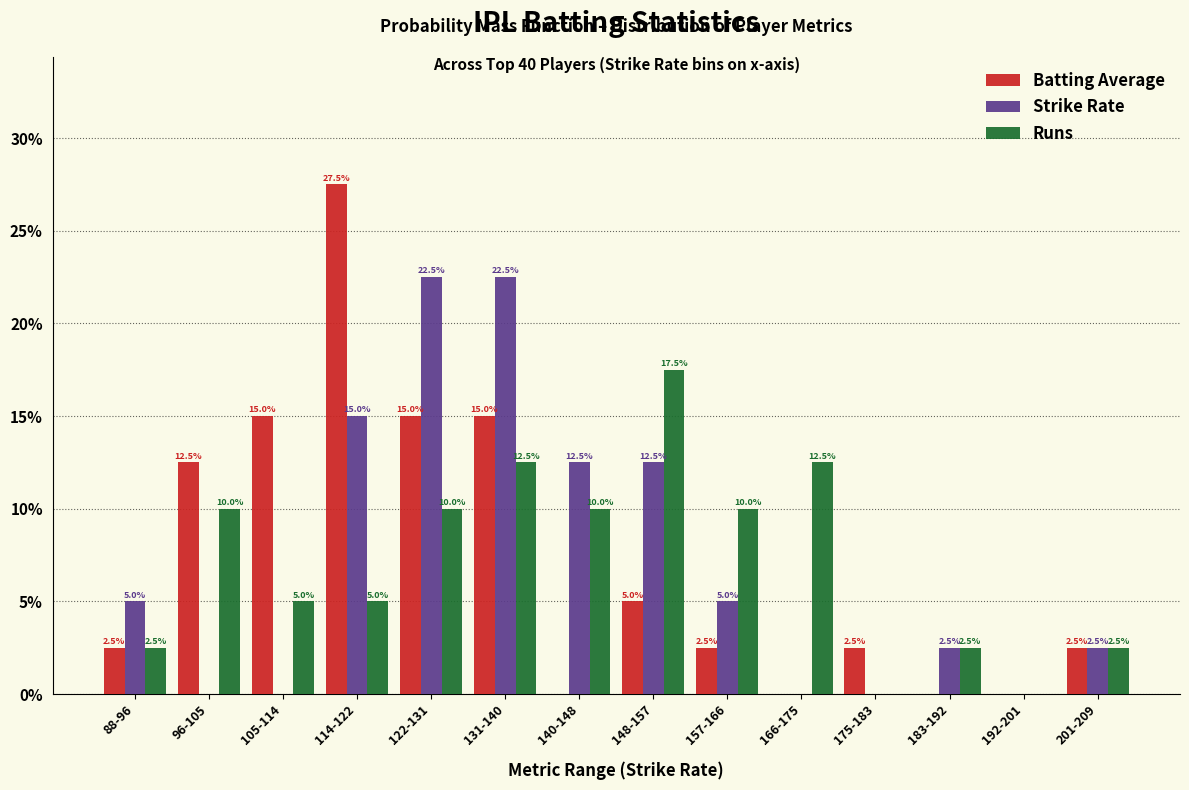

Reading right to left, what are all the values shown in this chart?

Batting Average: 201-209=2.5	192-201=0.0	183-192=0.0	175-183=2.5	166-175=0.0	157-166=2.5	148-157=5.0	140-148=0.0	131-140=15.0	122-131=15.0	114-122=27.5	105-114=15.0	96-105=12.5	88-96=2.5
Strike Rate: 201-209=2.5	192-201=0.0	183-192=2.5	175-183=0.0	166-175=0.0	157-166=5.0	148-157=12.5	140-148=12.5	131-140=22.5	122-131=22.5	114-122=15.0	105-114=0.0	96-105=0.0	88-96=5.0
Runs: 201-209=2.5	192-201=0.0	183-192=2.5	175-183=0.0	166-175=12.5	157-166=10.0	148-157=17.5	140-148=10.0	131-140=12.5	122-131=10.0	114-122=5.0	105-114=5.0	96-105=10.0	88-96=2.5